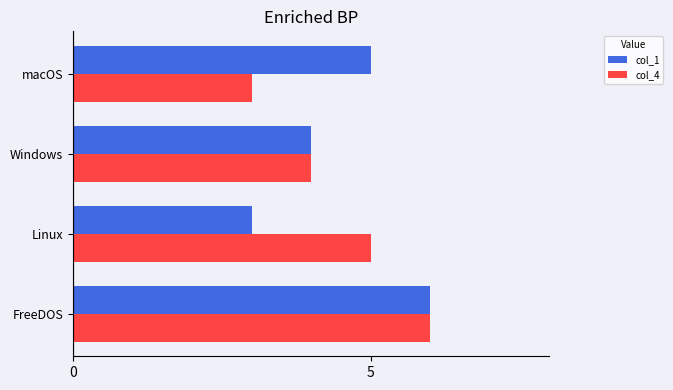

What is the difference between the second highest and second lowest values in the col_1 series?

1